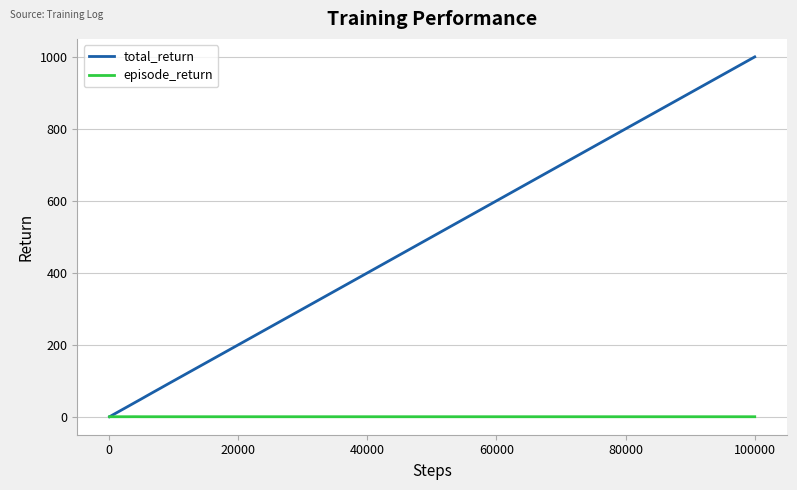

Rank the series by their average value, from highest to lowest.

total_return, episode_return